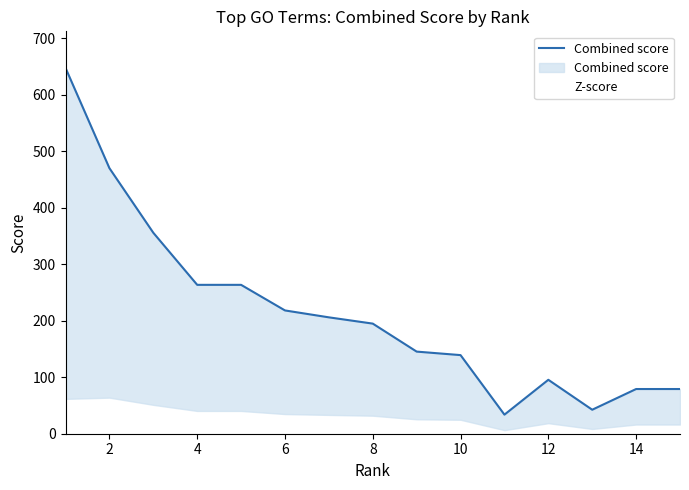

How many data points does each series have?

15